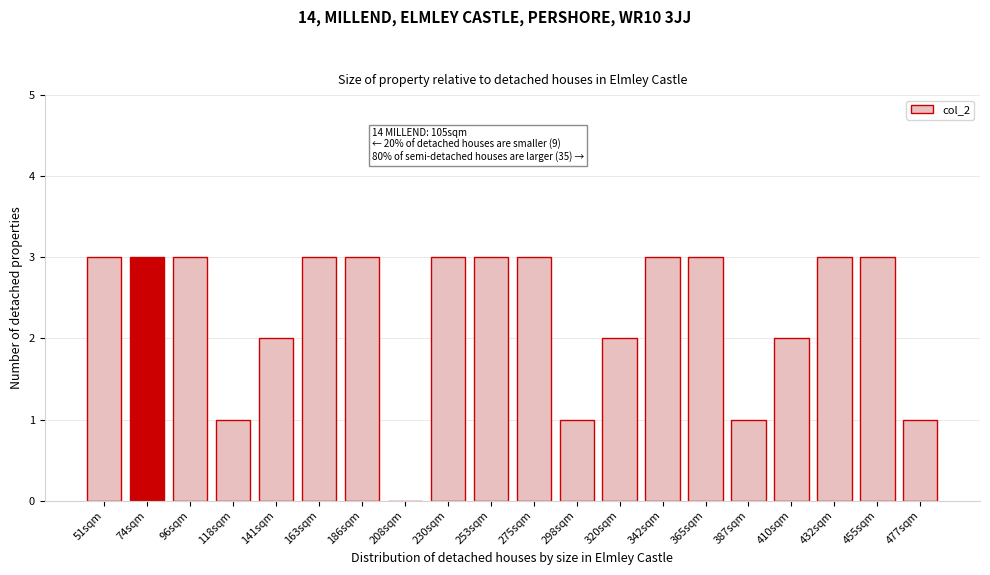

Reading left to right, what are all the values shown in this chart?

51sqm=3	74sqm=3	96sqm=3	118sqm=1	141sqm=2	163sqm=3	186sqm=3	208sqm=0	230sqm=3	253sqm=3	275sqm=3	298sqm=1	320sqm=2	342sqm=3	365sqm=3	387sqm=1	410sqm=2	432sqm=3	455sqm=3	477sqm=1